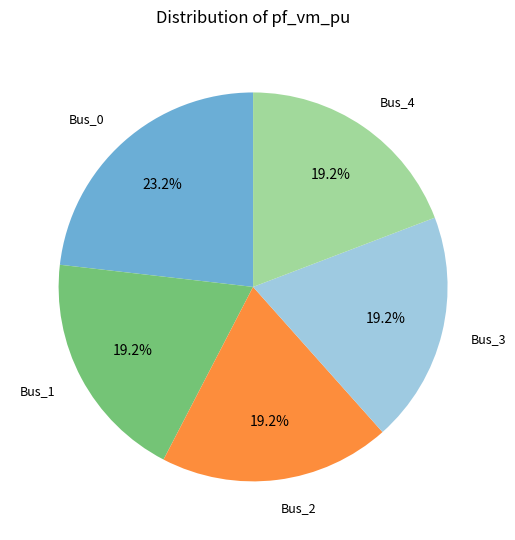

What portion of the pie excludes Bus_3?

80.8%